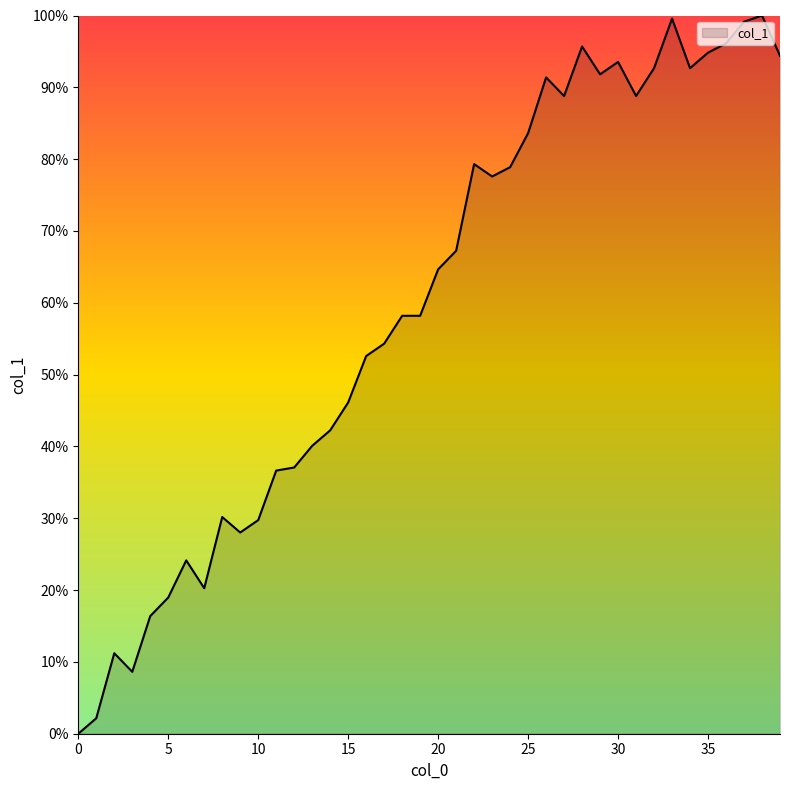

What is the difference between the maximum and minimum values?

100.0